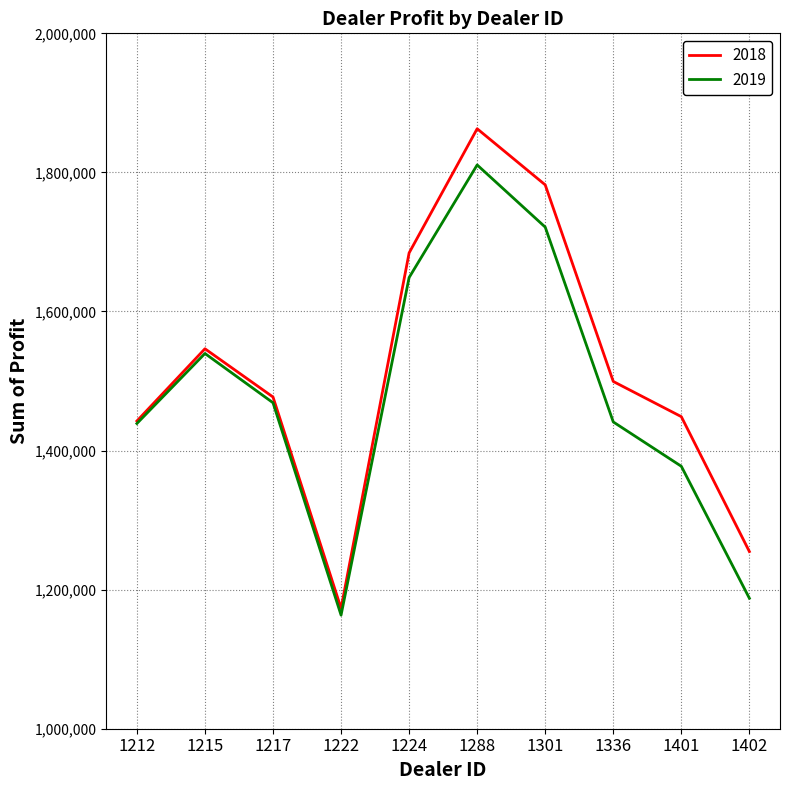

The value of 2018 at 1402 is 1254783.5. True or false?

True